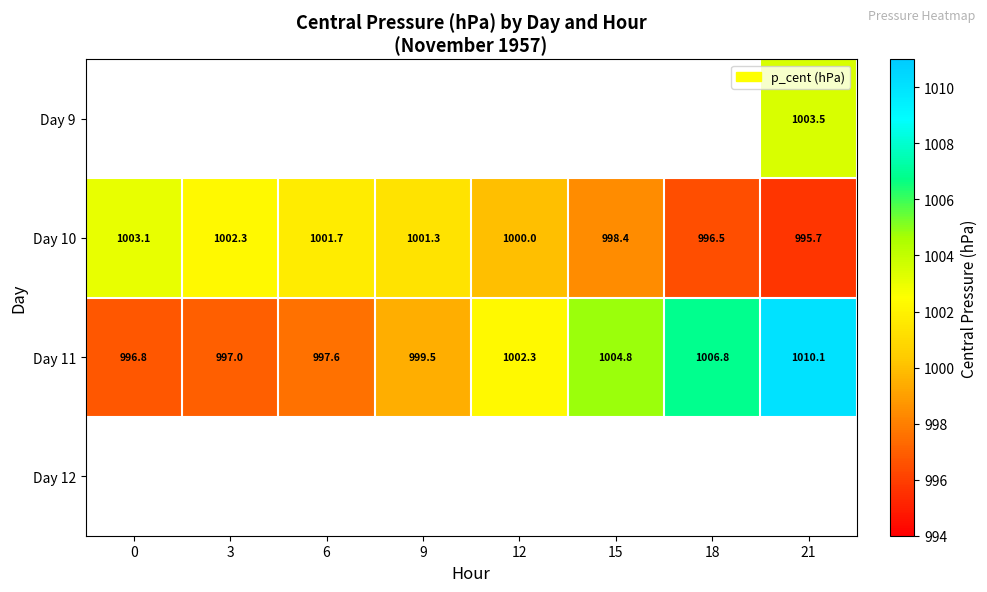

Is the value of Day 11 at 18 greater than the value of Day 10 at 9?

Yes